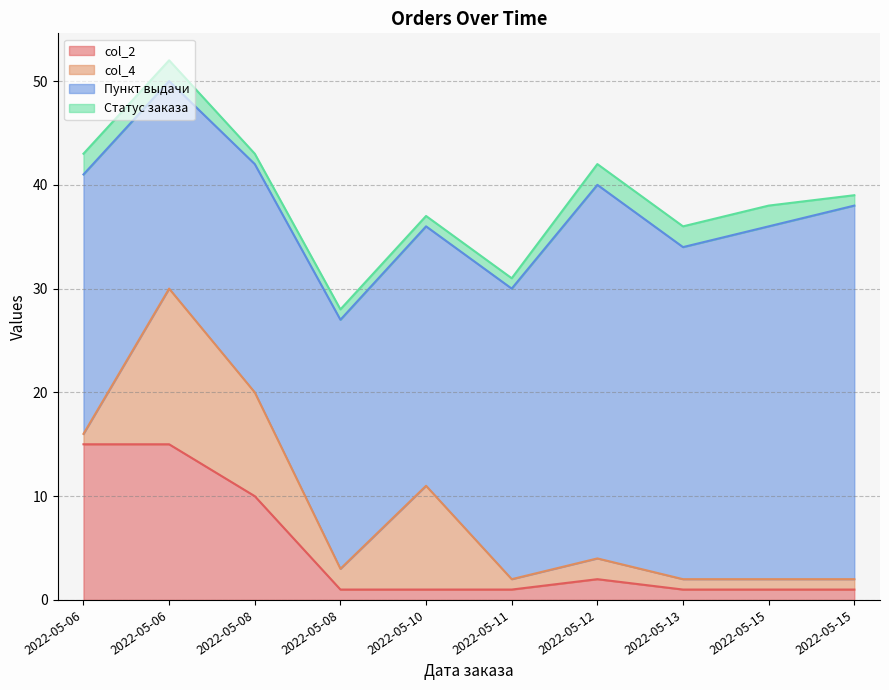

How many lines are shown in the chart?

4